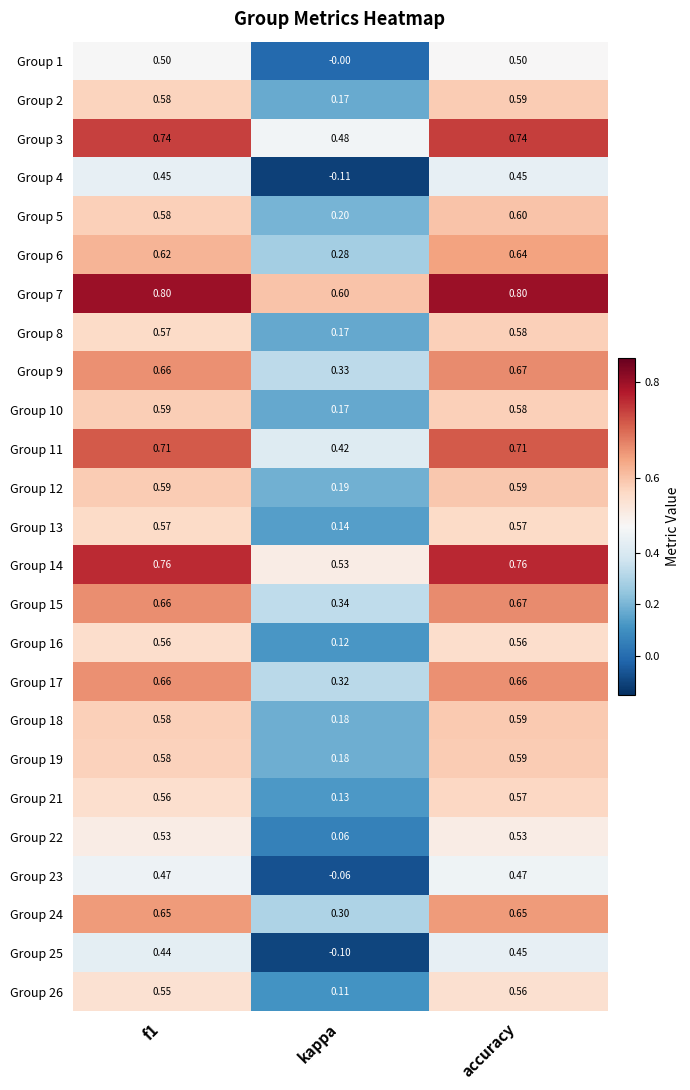

Where is Group 11 nearest to the value 0?

kappa